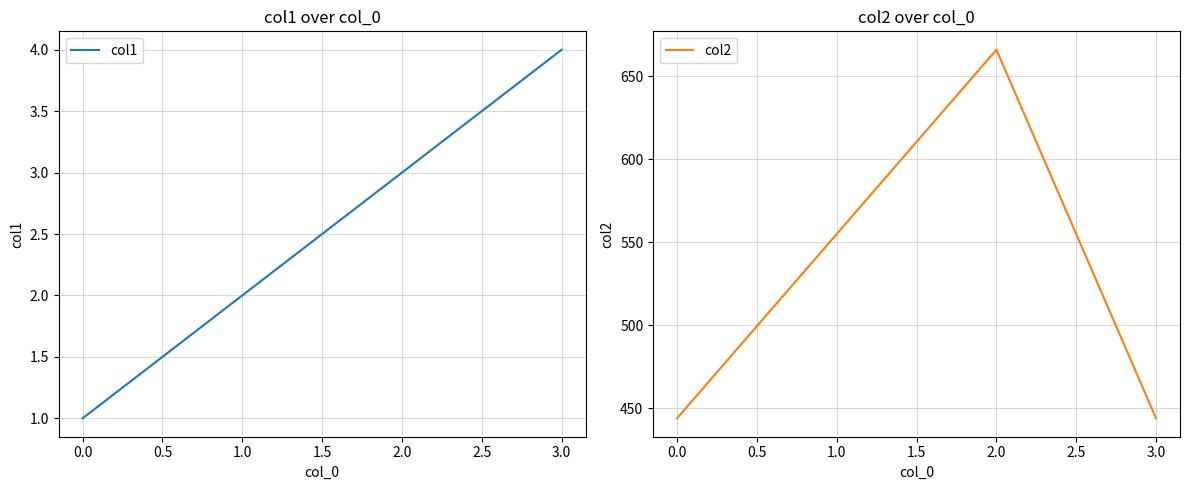

True or false: col1 has more than 1 points higher than both neighbors.

False